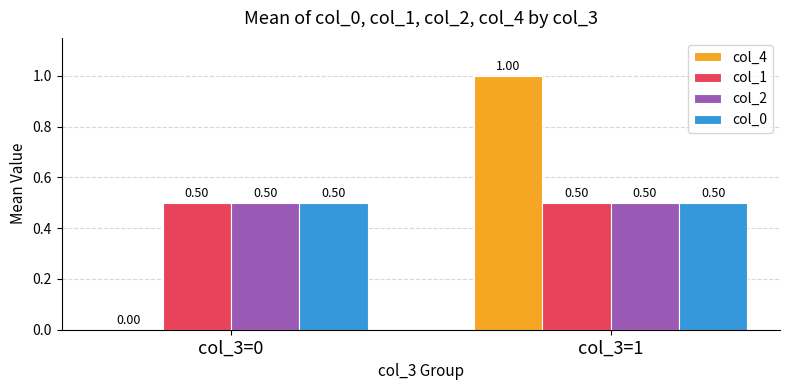

Which series changed the most between col_3=0 and col_3=1?

col_4